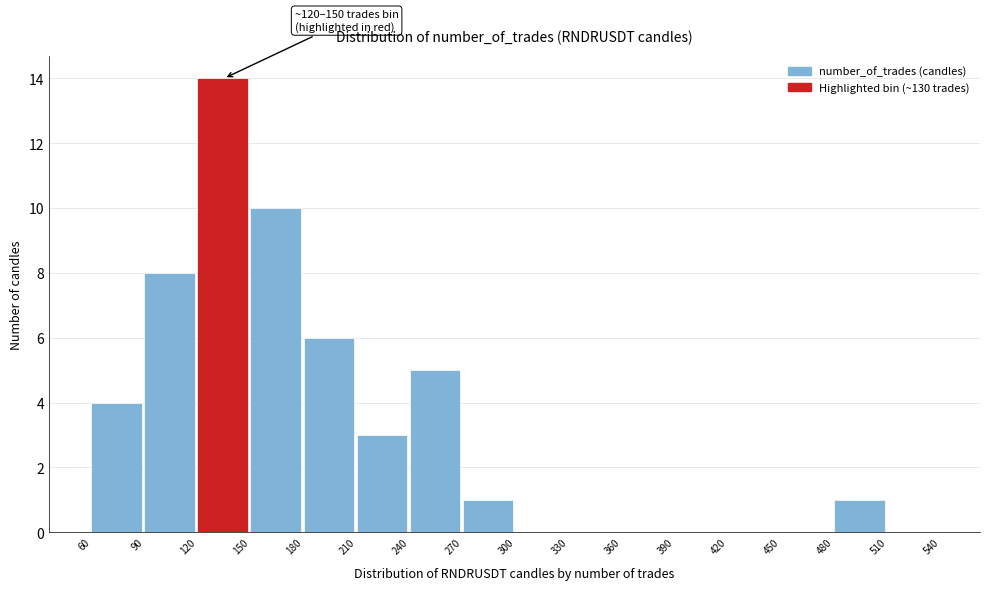

Which range on the x-axis has the tallest bar?

120 to 150